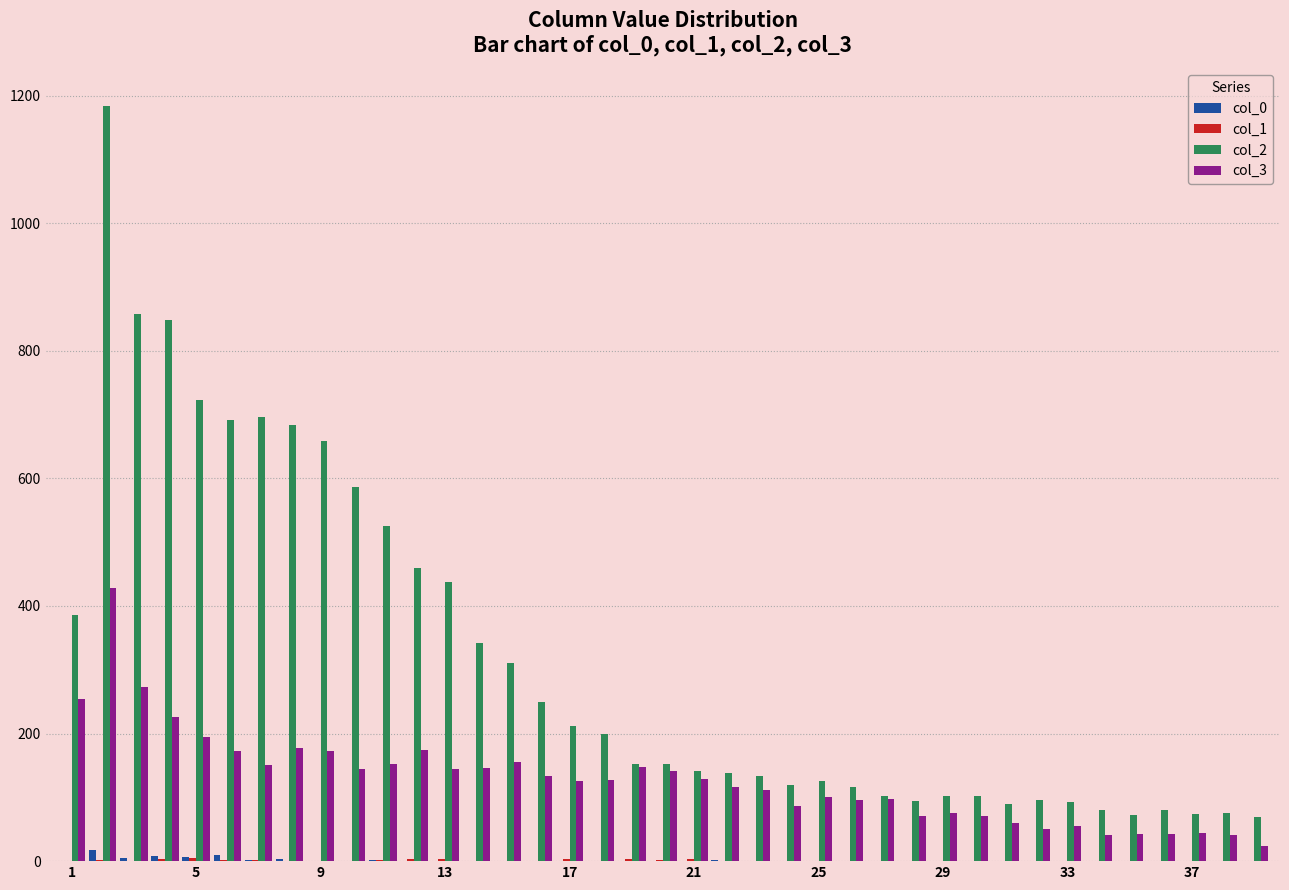

At which category does the chart reach its minimum across all series?

9